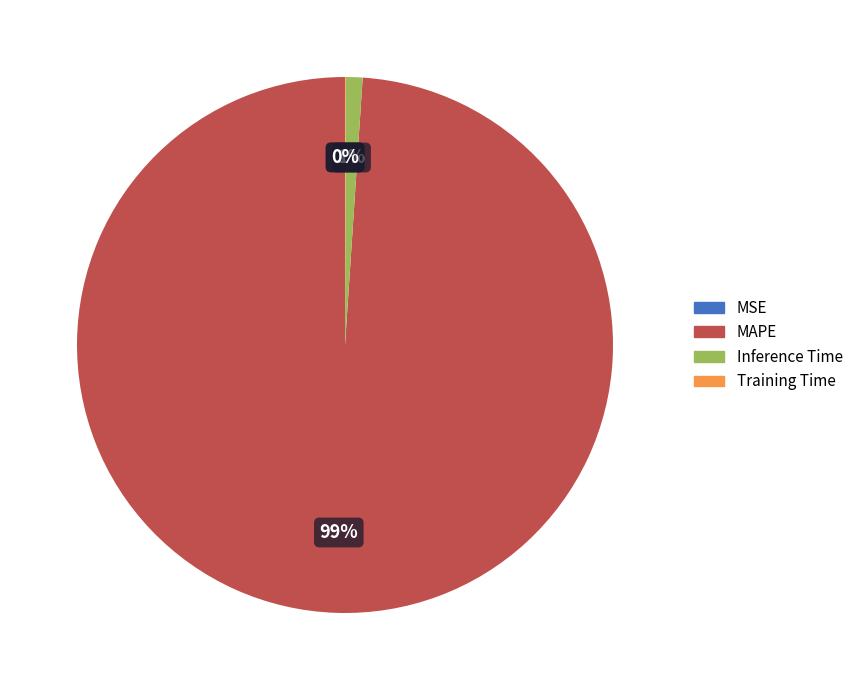

Which slice is the largest?

MAPE